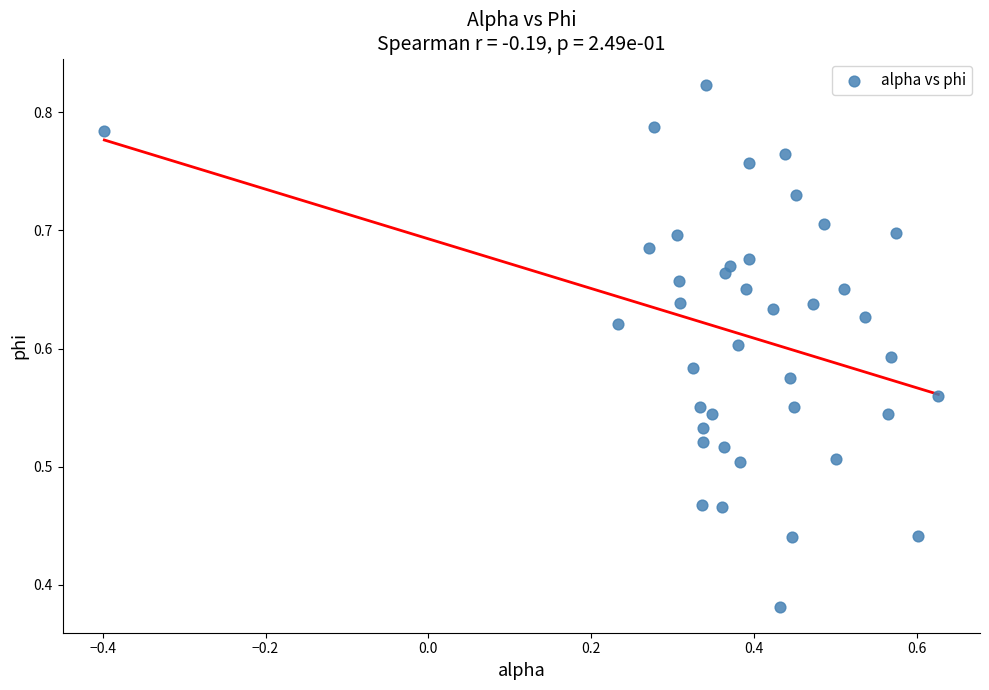

What is the range of X values (max minus min)?

1.0